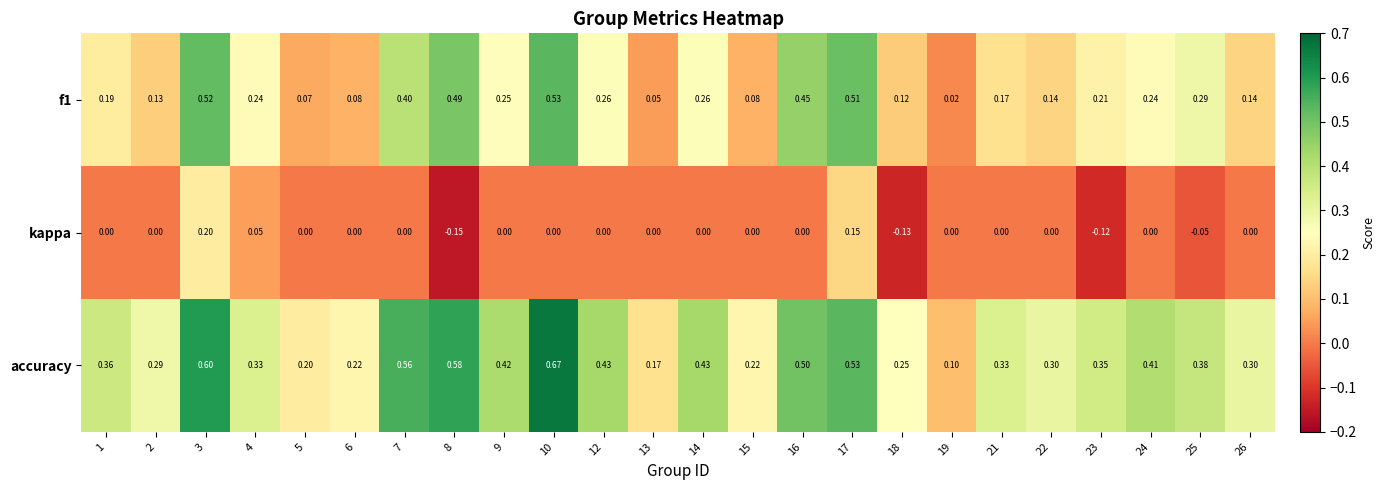

Which series has the largest total across all categories?

accuracy